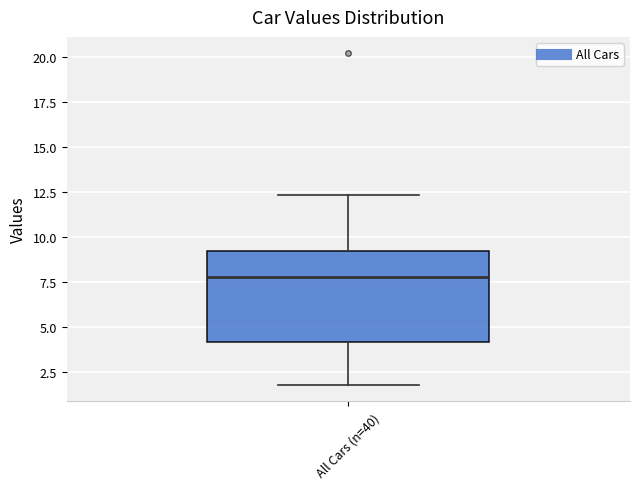

Read this box plot against the y-axis: the position of the median line, the range covered by the box, and the ends of both whiskers. The values are not printed on the chart, so give them approximately, as read against the axis.

median 8.0, box 4.0 to 9.0, whiskers 2.0 to 12.5